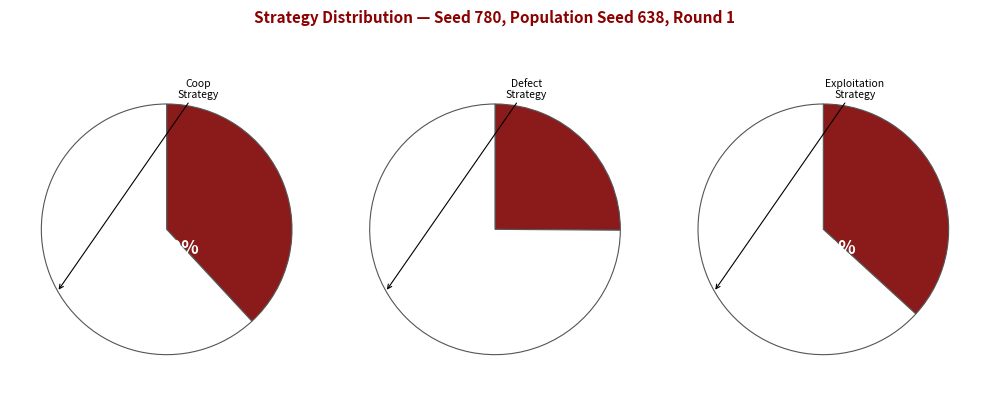

Does any single category account for the majority?

No